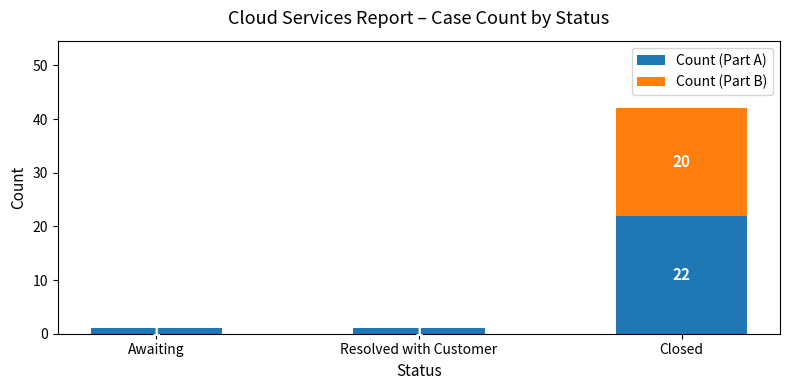

What value does the Count (Part A) series have at Closed, to the nearest 10?

20